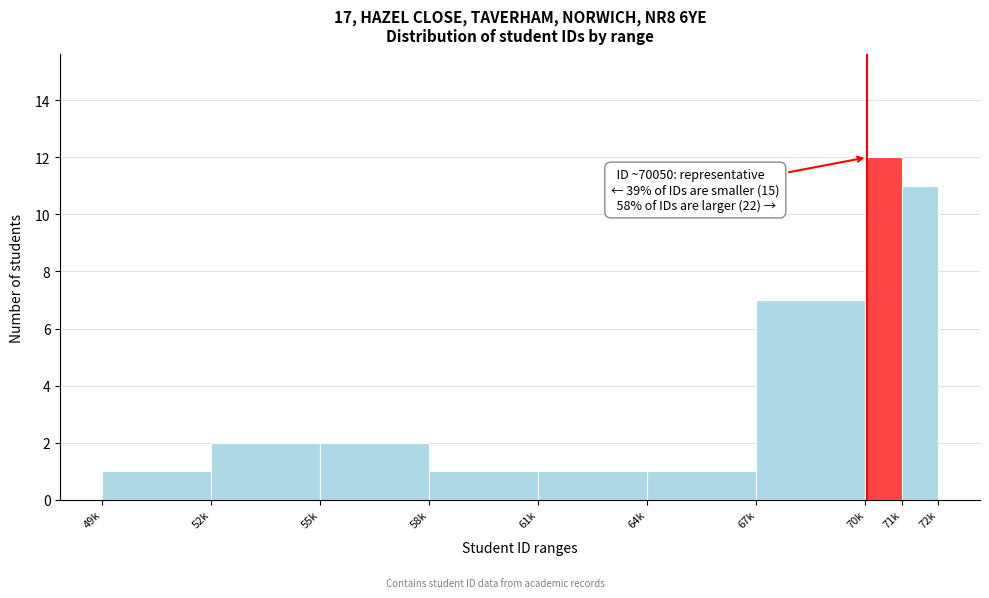

Reading left to right, what are all the values shown in this chart?

49k=1	52k=2	55k=2	58k=1	61k=1	64k=1	67k=7	70k=12	71k=11